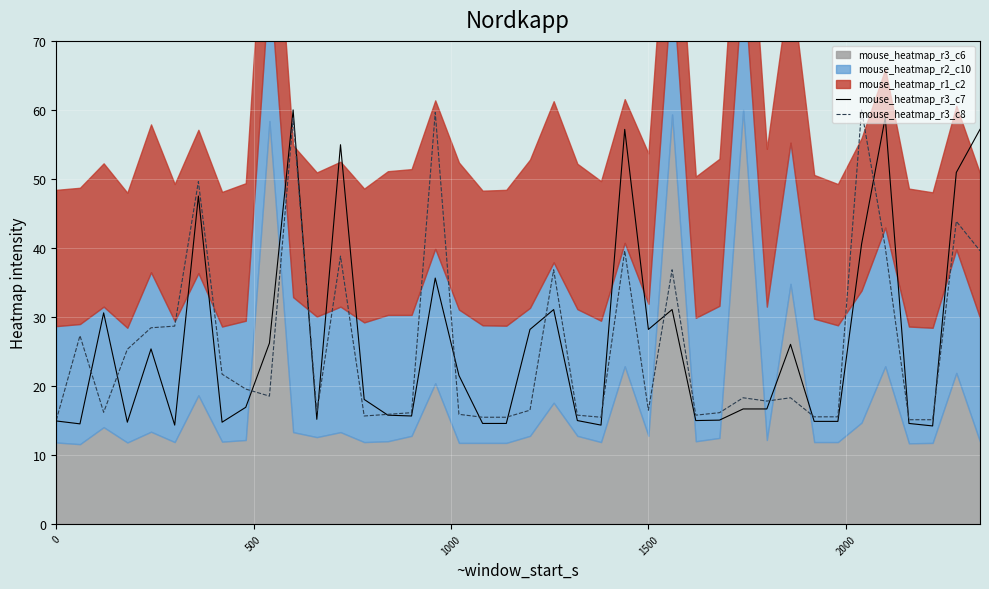

Is it true that mouse_heatmap_r3_c7 equals 21.9 at 0?

False